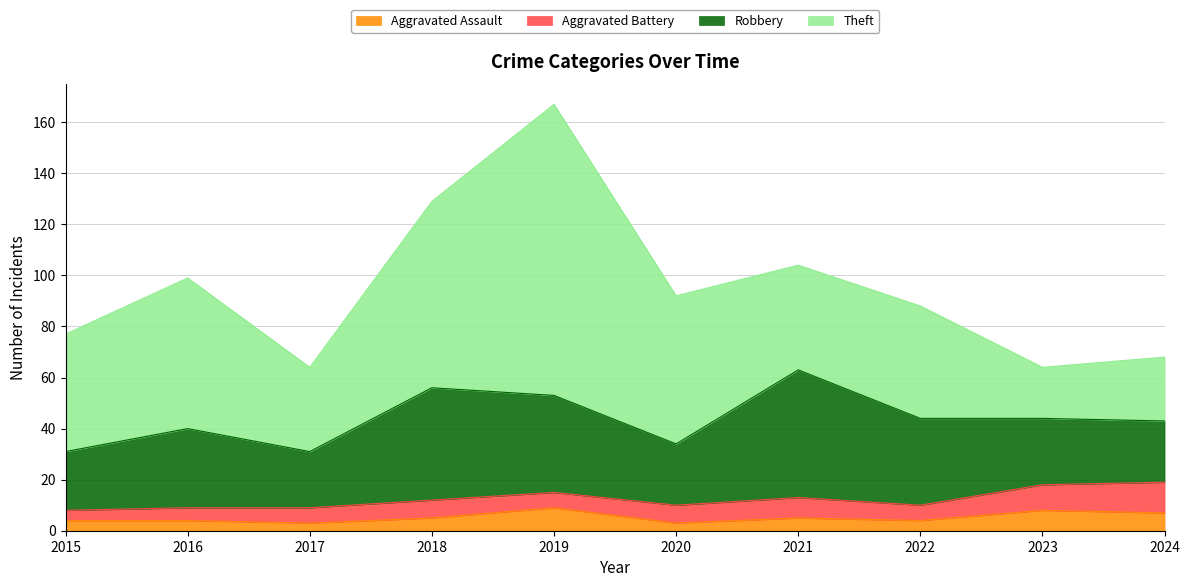

How many distinct data groups are displayed?

4